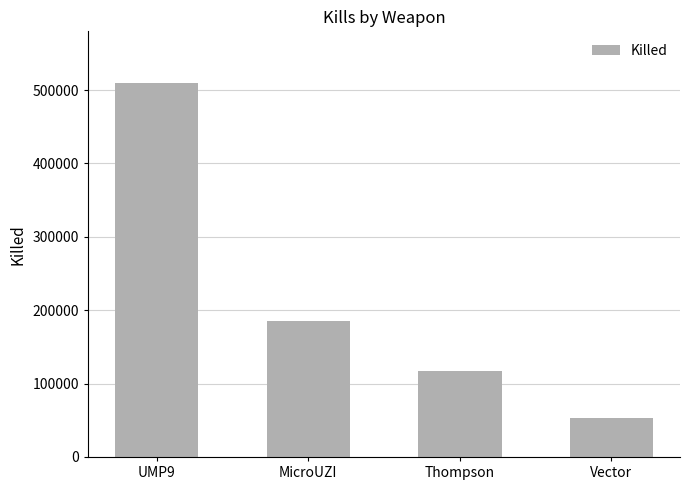

What is the change in value from UMP9 to Thompson?

-391573